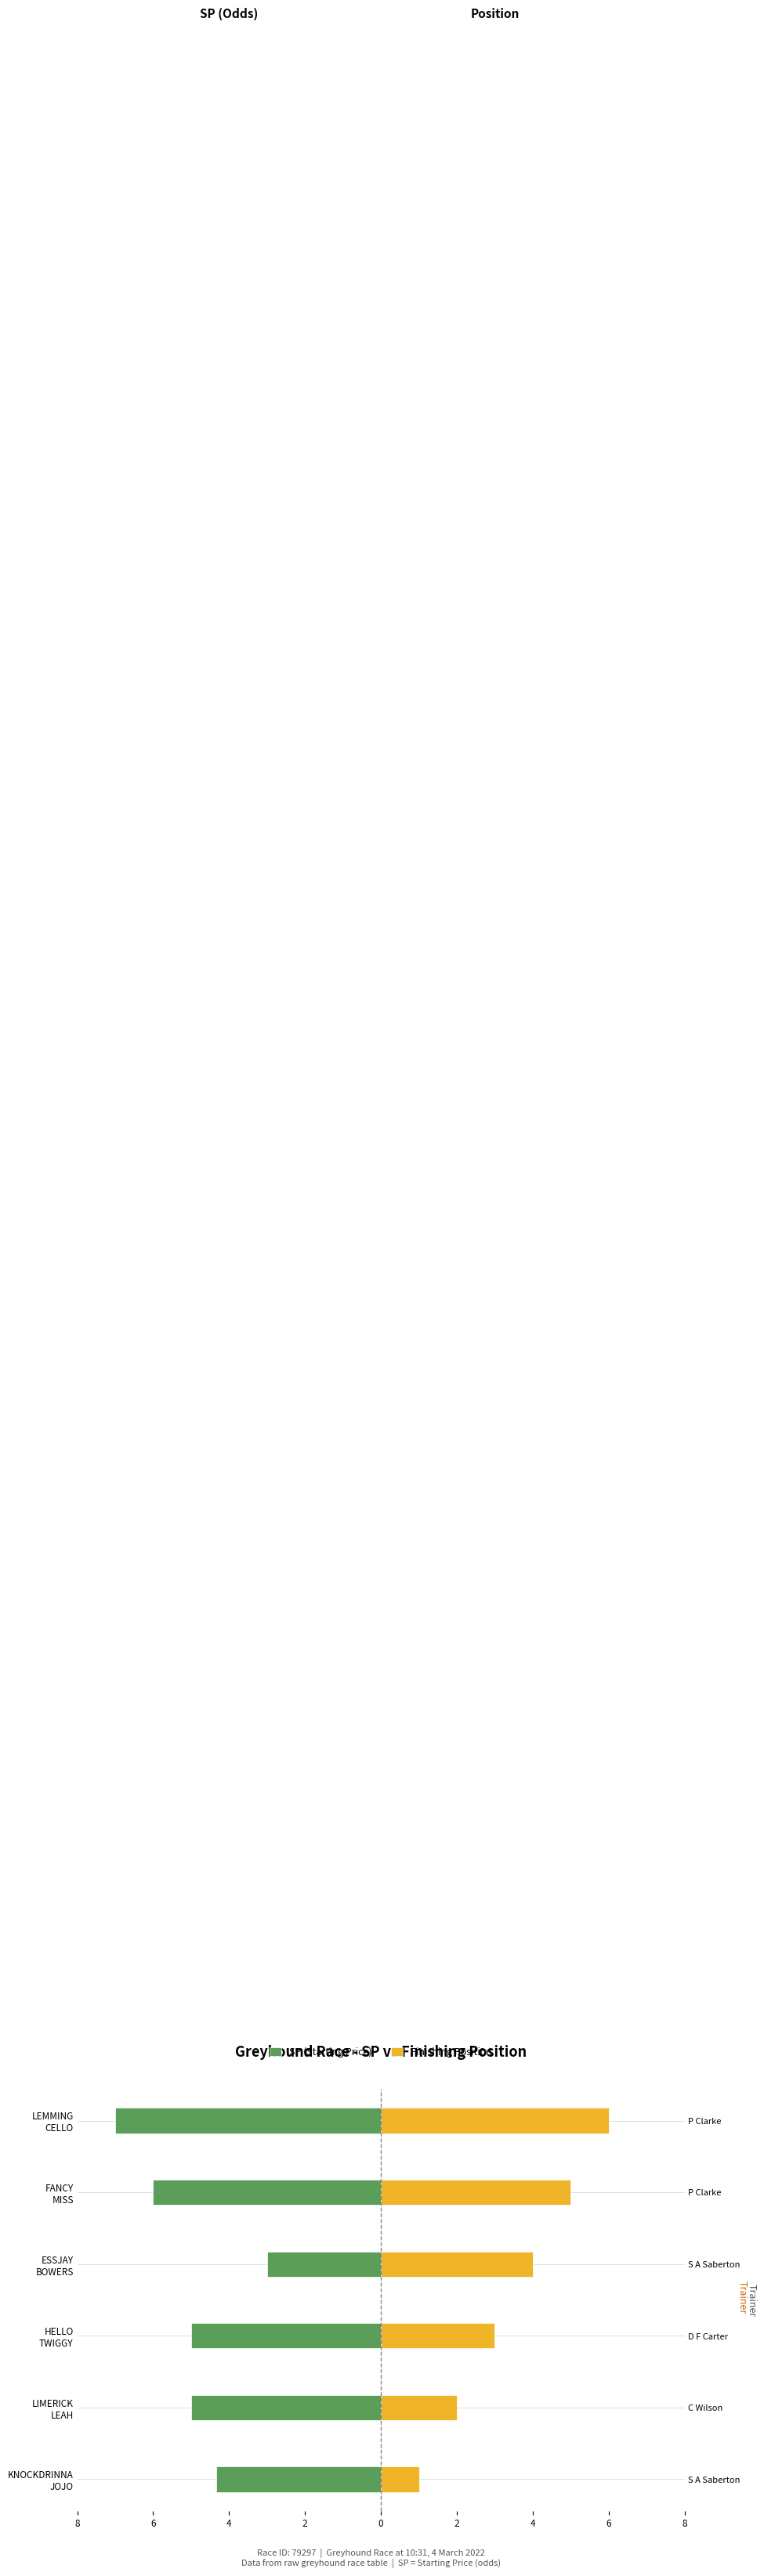

How many data points does each series have?

6